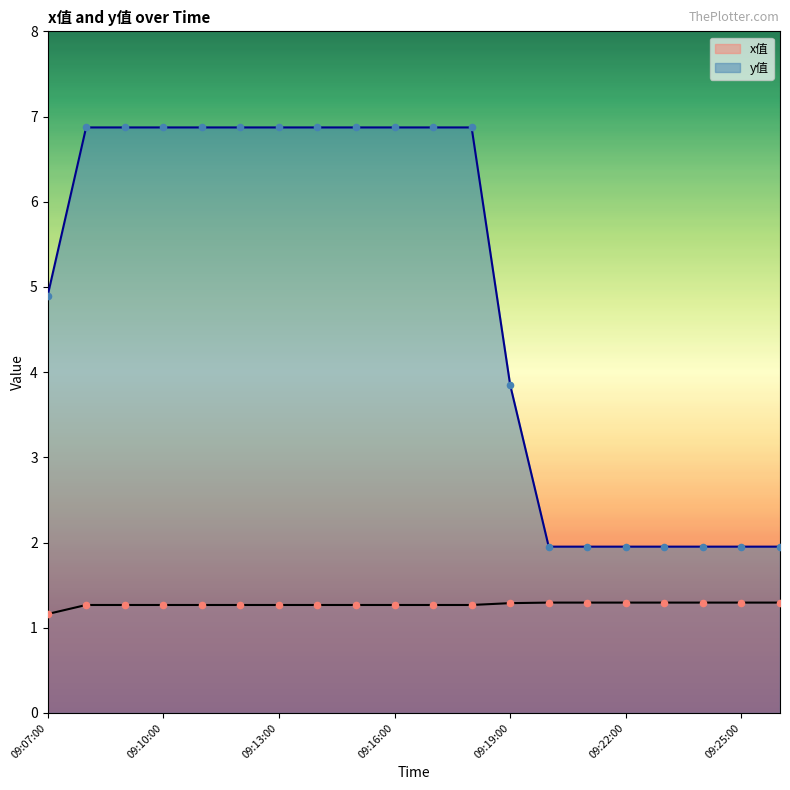

Which series reaches the minimum Y coordinate?

x值